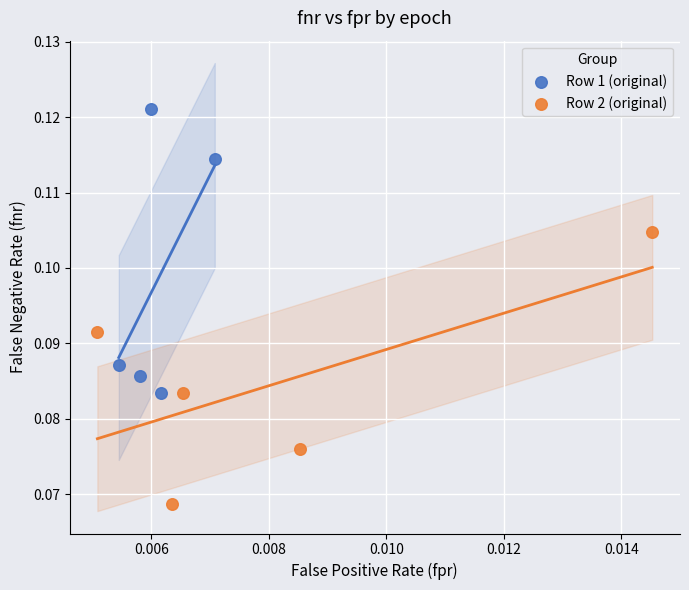

Which series reaches the minimum Y coordinate?

Row 2 (original)